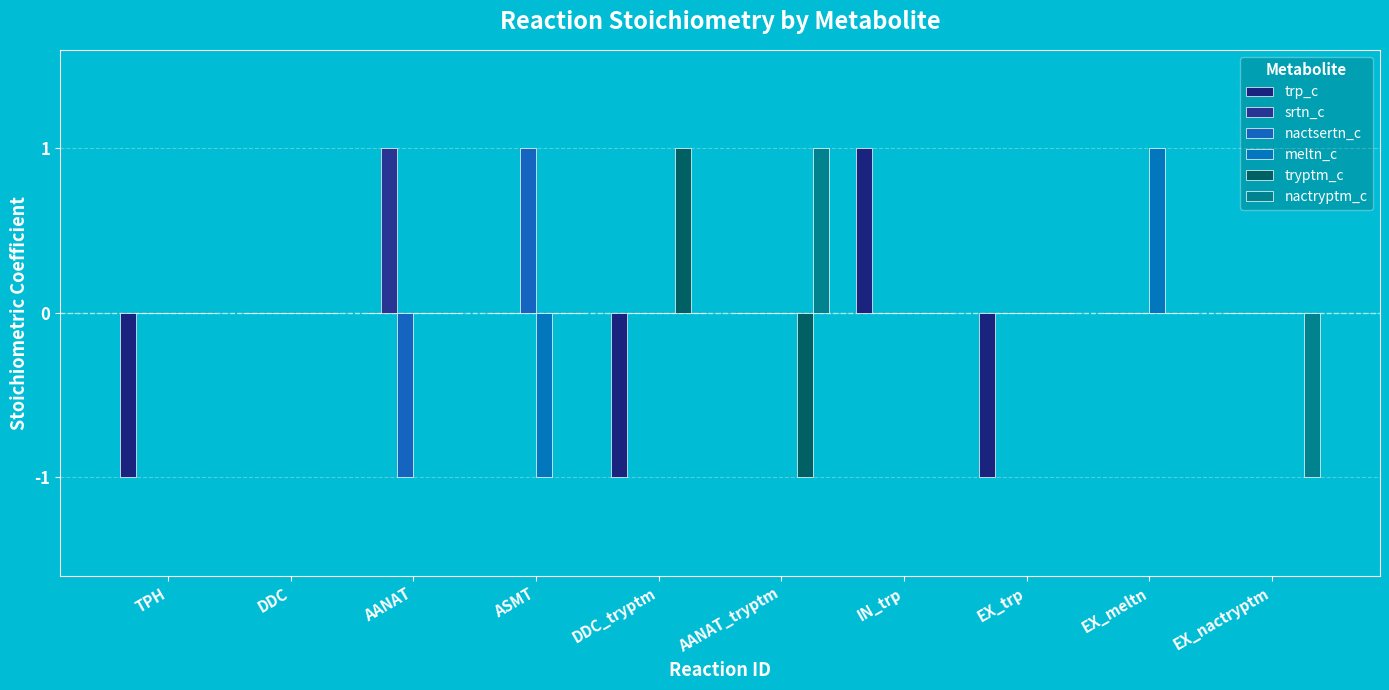

Reading left to right, transcribe all the data shown in this chart.

trp_c: TPH=-1	DDC=0	AANAT=0	ASMT=0	DDC_tryptm=-1	AANAT_tryptm=0	IN_trp=1	EX_trp=-1	EX_meltn=0	EX_nactryptm=0
srtn_c: TPH=0	DDC=0	AANAT=1	ASMT=0	DDC_tryptm=0	AANAT_tryptm=0	IN_trp=0	EX_trp=0	EX_meltn=0	EX_nactryptm=0
nactsertn_c: TPH=0	DDC=0	AANAT=-1	ASMT=1	DDC_tryptm=0	AANAT_tryptm=0	IN_trp=0	EX_trp=0	EX_meltn=0	EX_nactryptm=0
meltn_c: TPH=0	DDC=0	AANAT=0	ASMT=-1	DDC_tryptm=0	AANAT_tryptm=0	IN_trp=0	EX_trp=0	EX_meltn=1	EX_nactryptm=0
tryptm_c: TPH=0	DDC=0	AANAT=0	ASMT=0	DDC_tryptm=1	AANAT_tryptm=-1	IN_trp=0	EX_trp=0	EX_meltn=0	EX_nactryptm=0
nactryptm_c: TPH=0	DDC=0	AANAT=0	ASMT=0	DDC_tryptm=0	AANAT_tryptm=1	IN_trp=0	EX_trp=0	EX_meltn=0	EX_nactryptm=-1